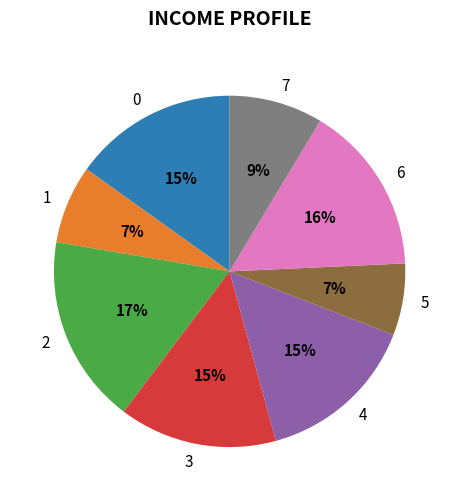

Which category has the biggest portion of the pie?

2